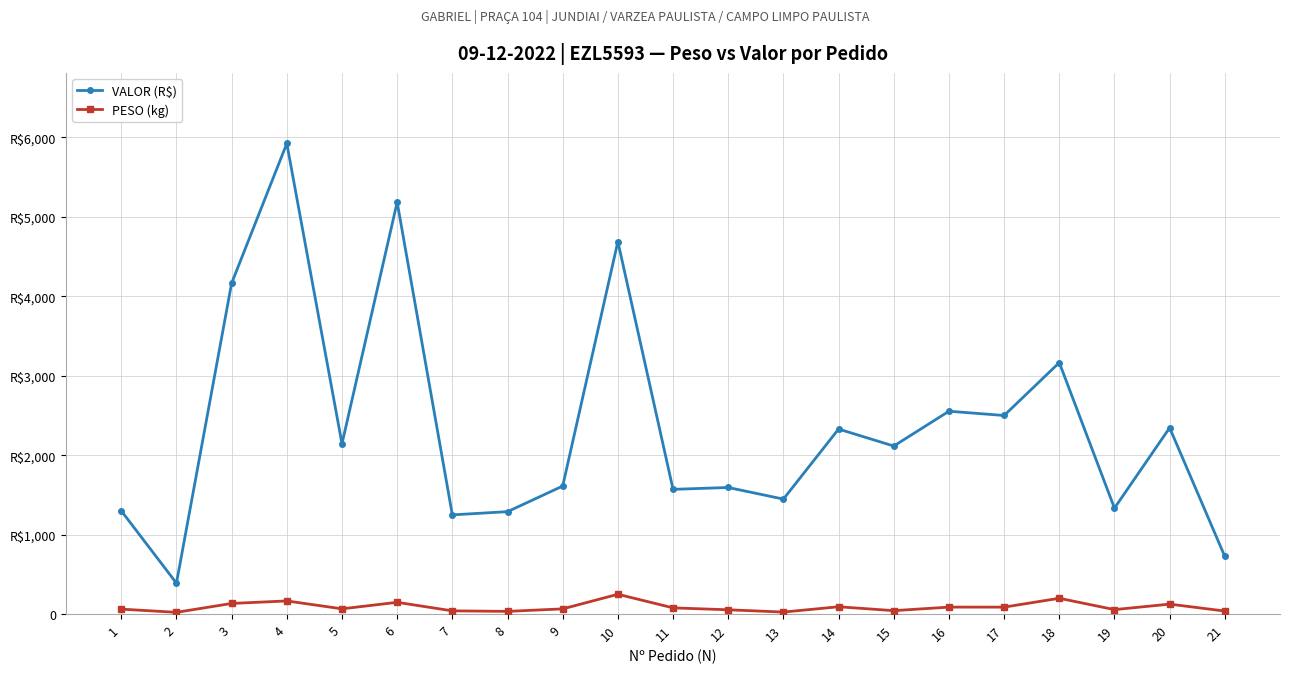

Is the value of PESO (kg) at 3 greater than the value of VALOR (R$) at 4?

No